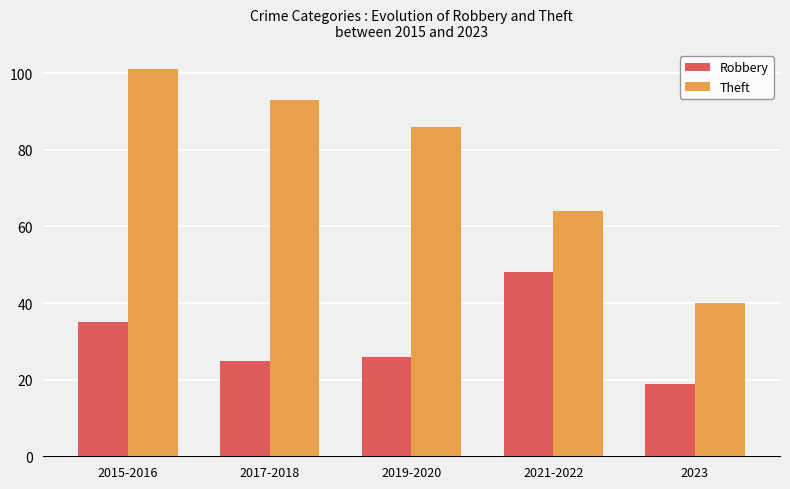

How many data points in Theft are less than 86?

2